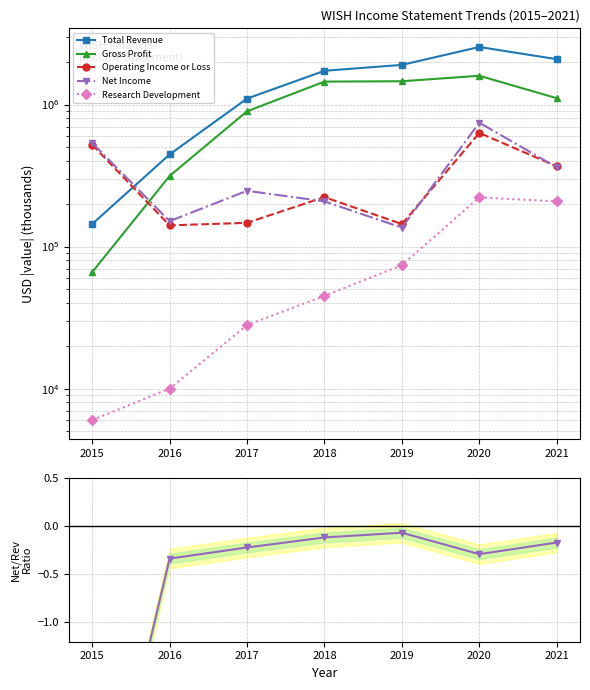

At which category is the sum across all series the highest?

2020